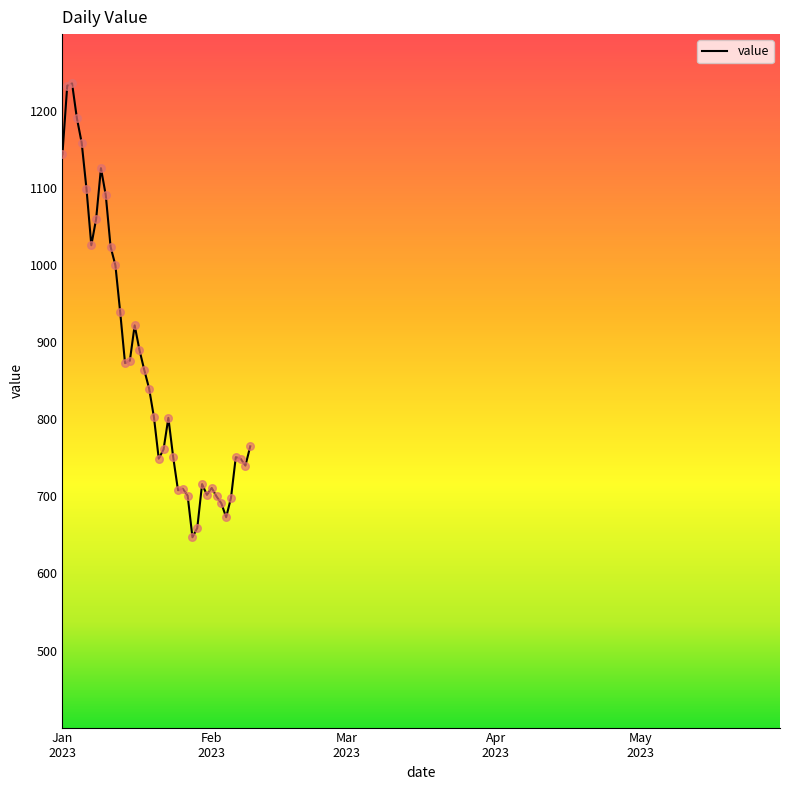

What is the maximum value shown in the chart?

1236